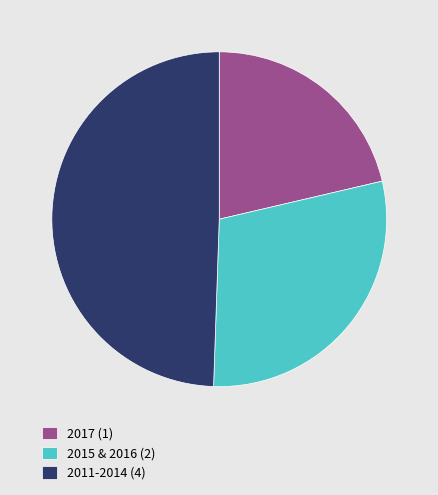

Rank the categories by value from lowest to highest.

2017 (1), 2015 & 2016 (2), 2011-2014 (4)